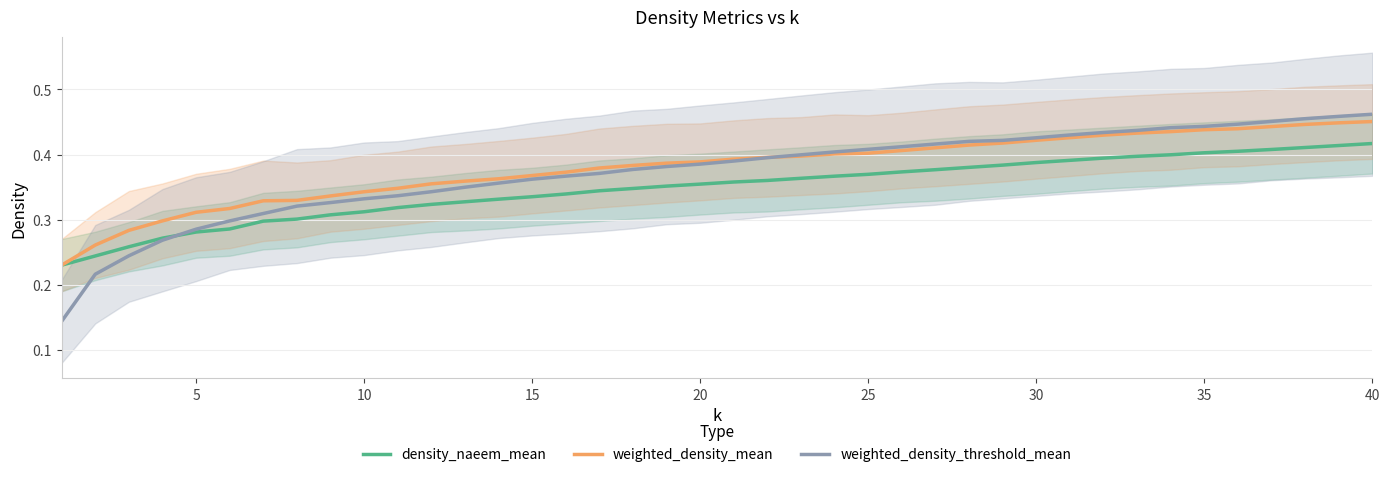

Count the density_naeem_mean values in the range 0 to 1.

40